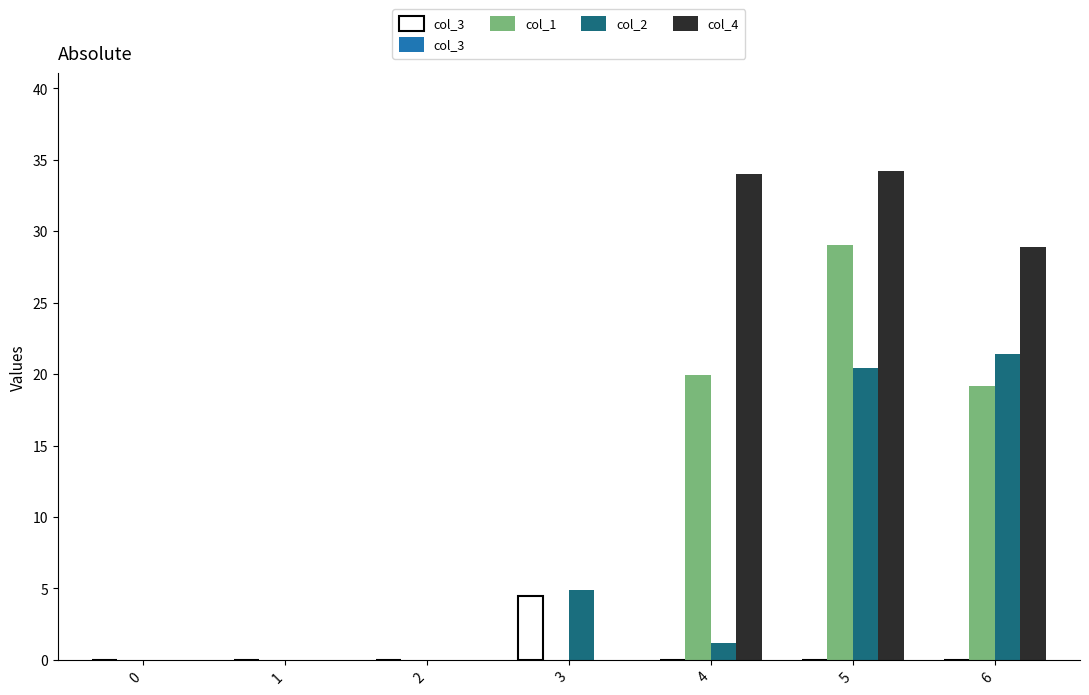

At which category is the sum across all series the highest?

5